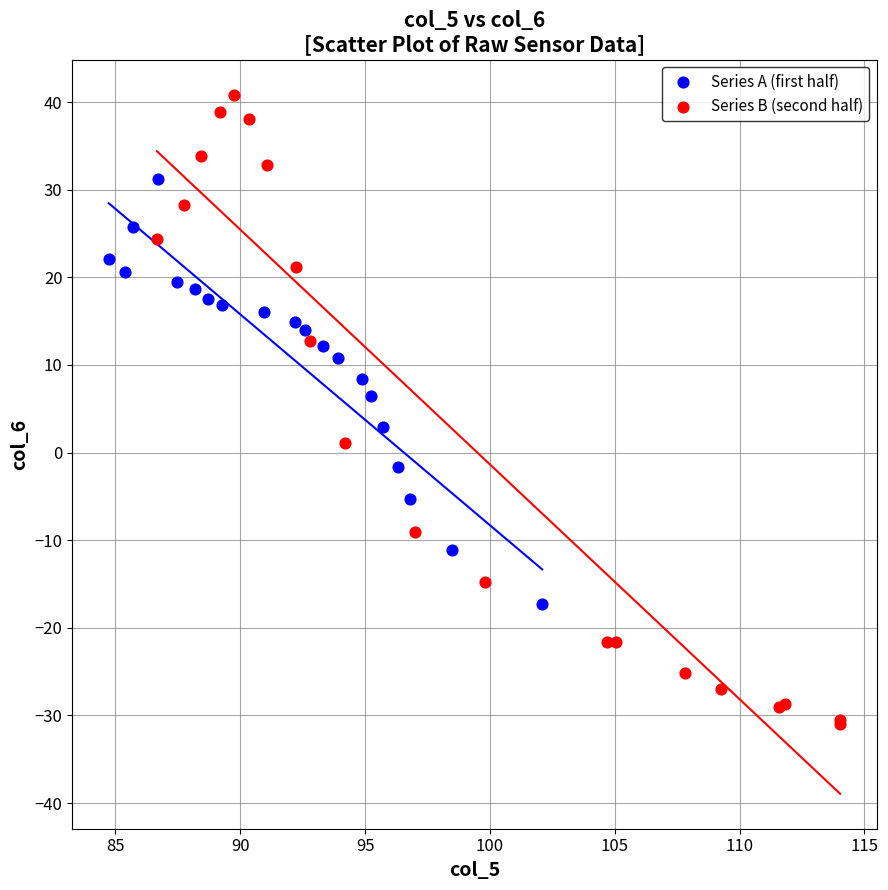

Which series has the widest spread of Y values?

Series B (second half)